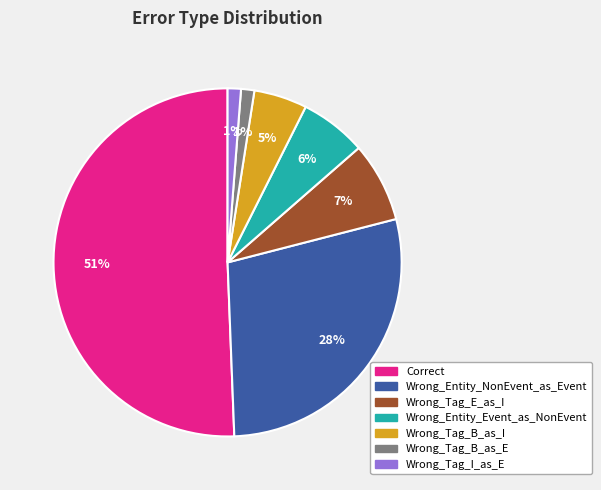

To the nearest percent, what is the combined percentage of Wrong_Entity_NonEvent_as_Event and Wrong_Tag_B_as_I?

33%